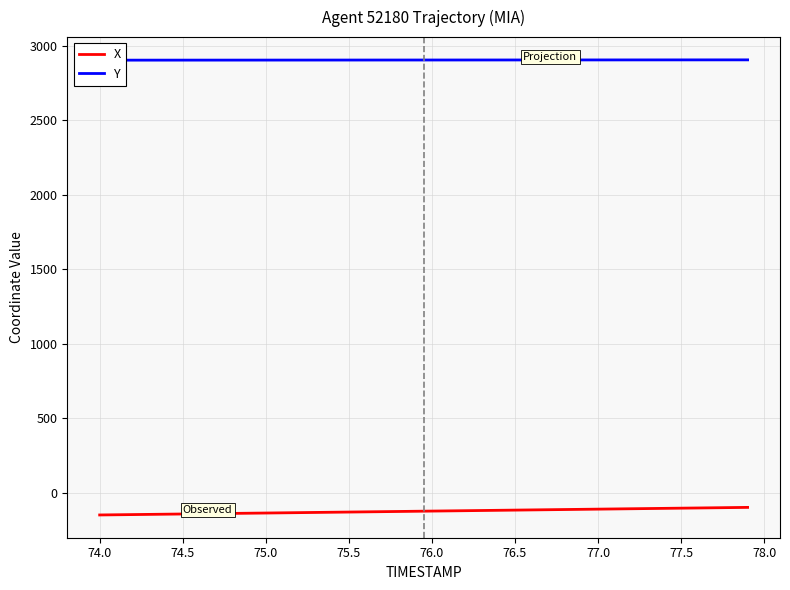

What is the lowest value of the X series?

-148.8